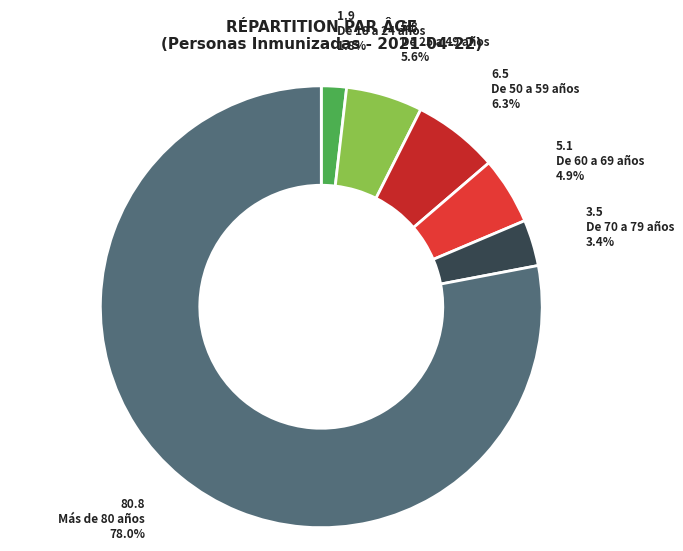

What is the total percentage of De 18 a 24 años and De 25 a 49 años?

7.4%